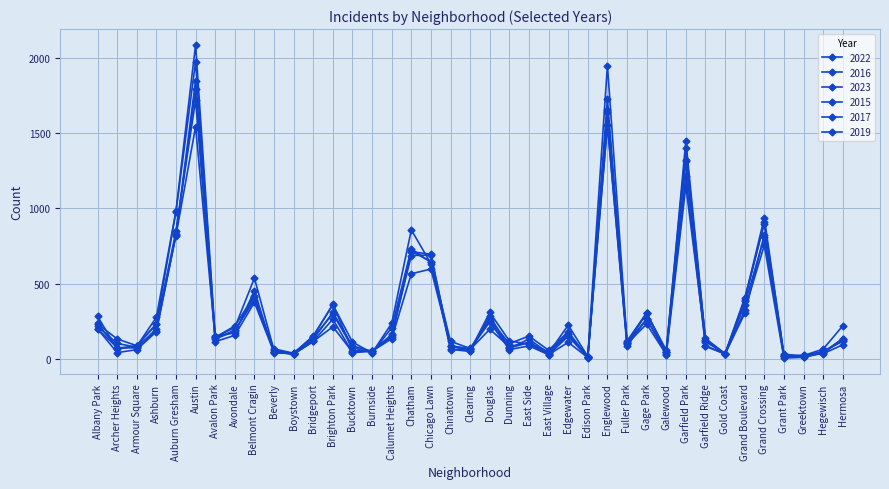

How many interior local valleys does the 2023 series have?

12